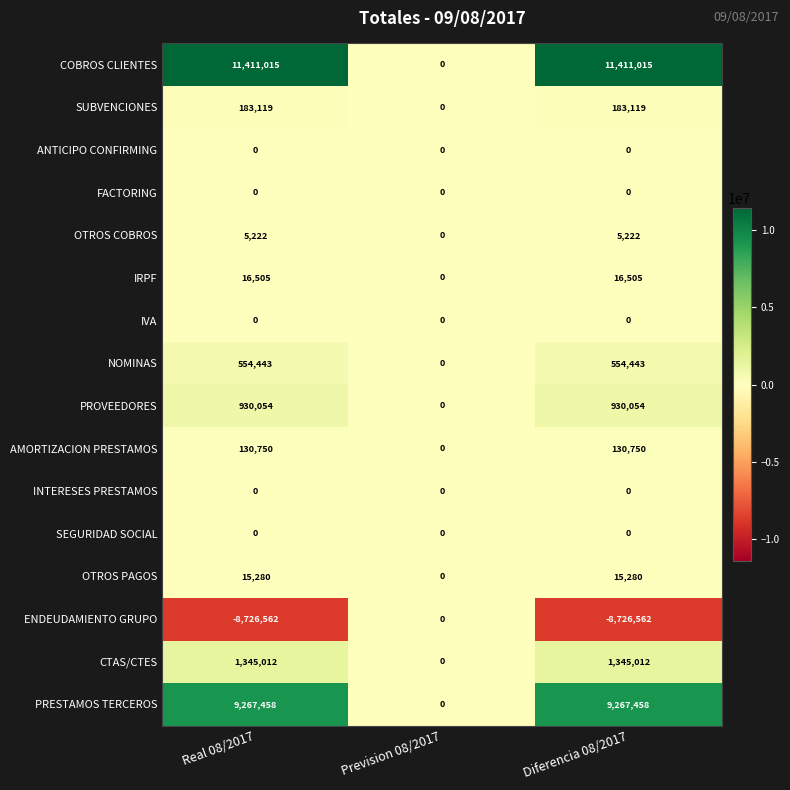

What is the smallest value displayed?

-8726562